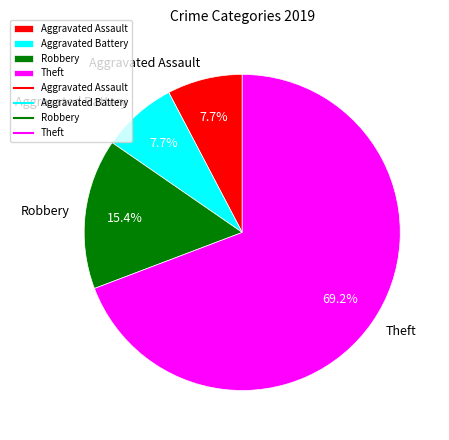

What is the ratio of the value at Aggravated Battery to the value at Robbery?

0.5